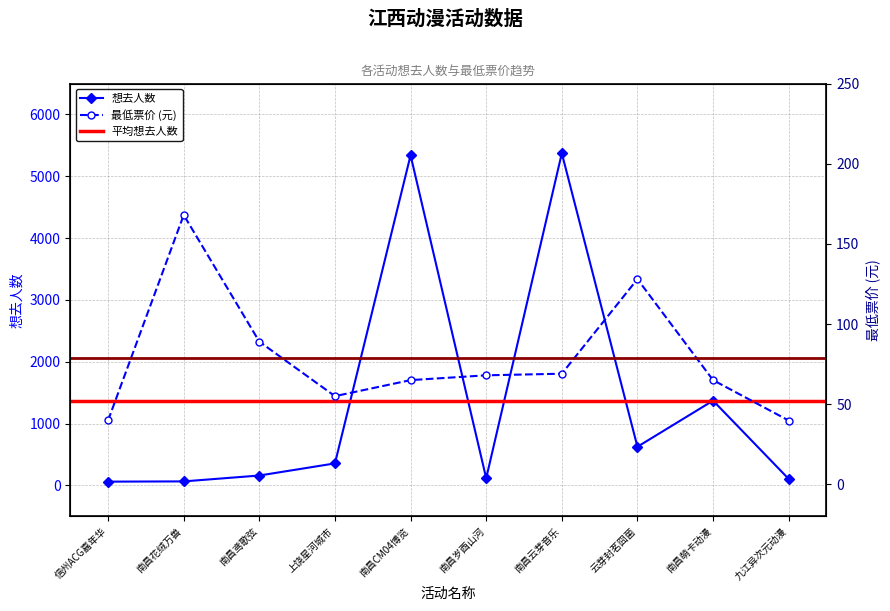

Is it true that 想去人数 equals 98.5 at 信州ACG嘉年华?

False